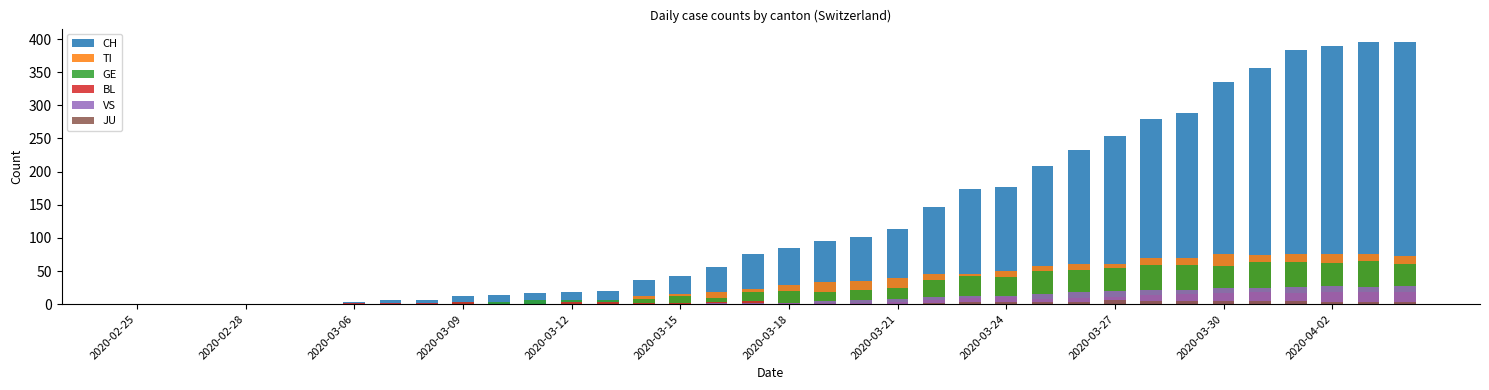

Count the number of categories in the chart.

36